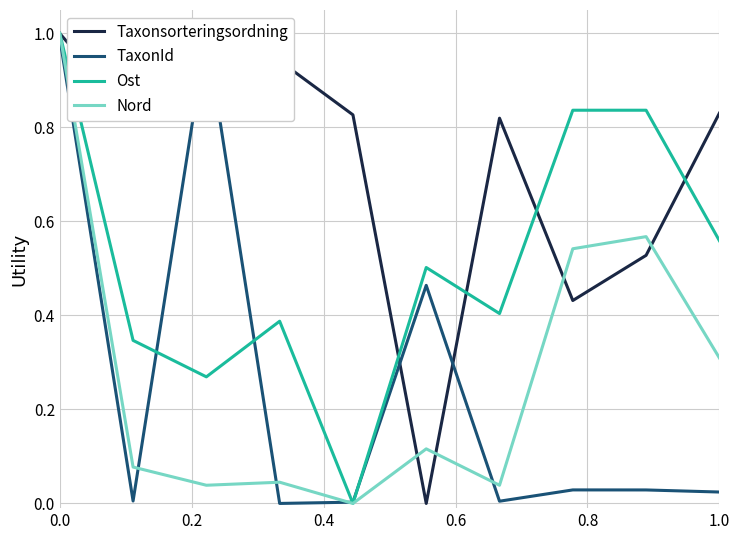

The Ost series shows 0.3 at 0.0. True or false?

False